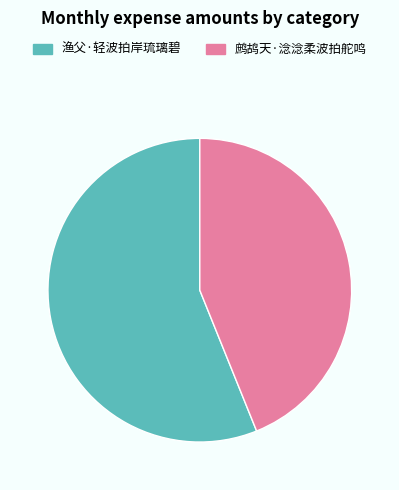

Is the sum of 渔父·轻波拍岸琉璃碧 and 鹧鸪天·淰淰柔波拍舵鸣 greater than half?

Yes